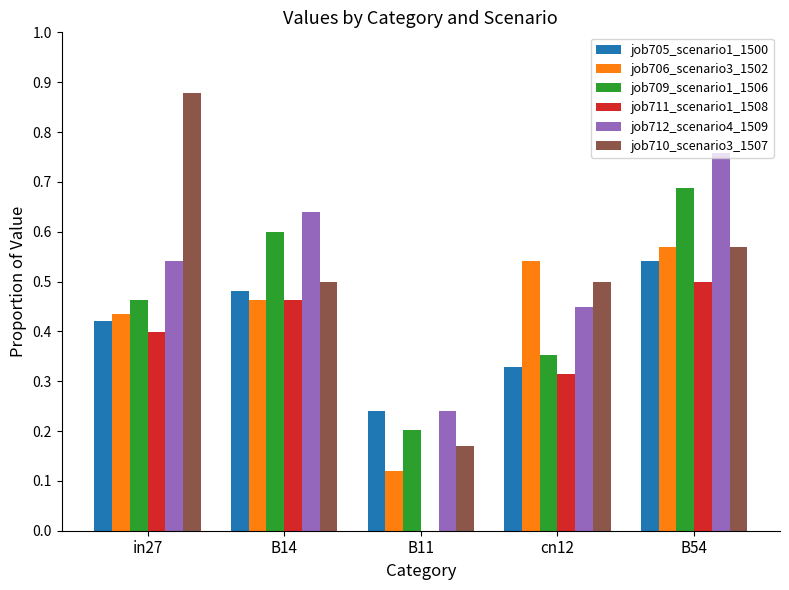

The job710_scenario3_1507 series shows 0.9 at B54. True or false?

False